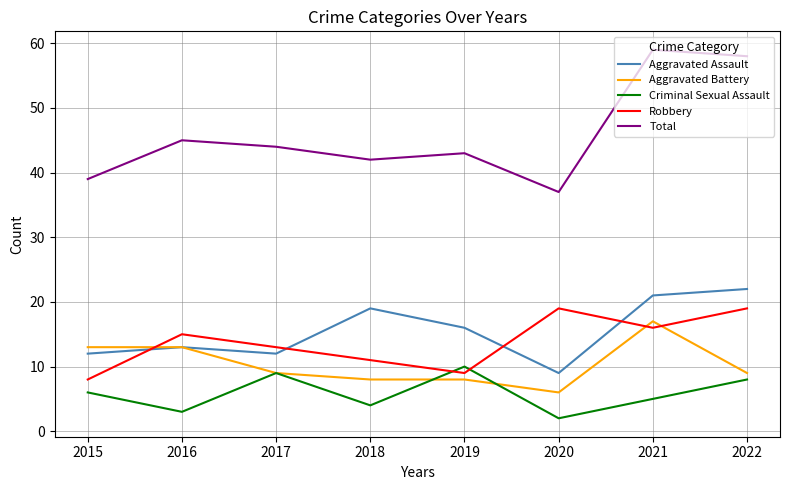

Which series has the largest range (max minus min)?

Total